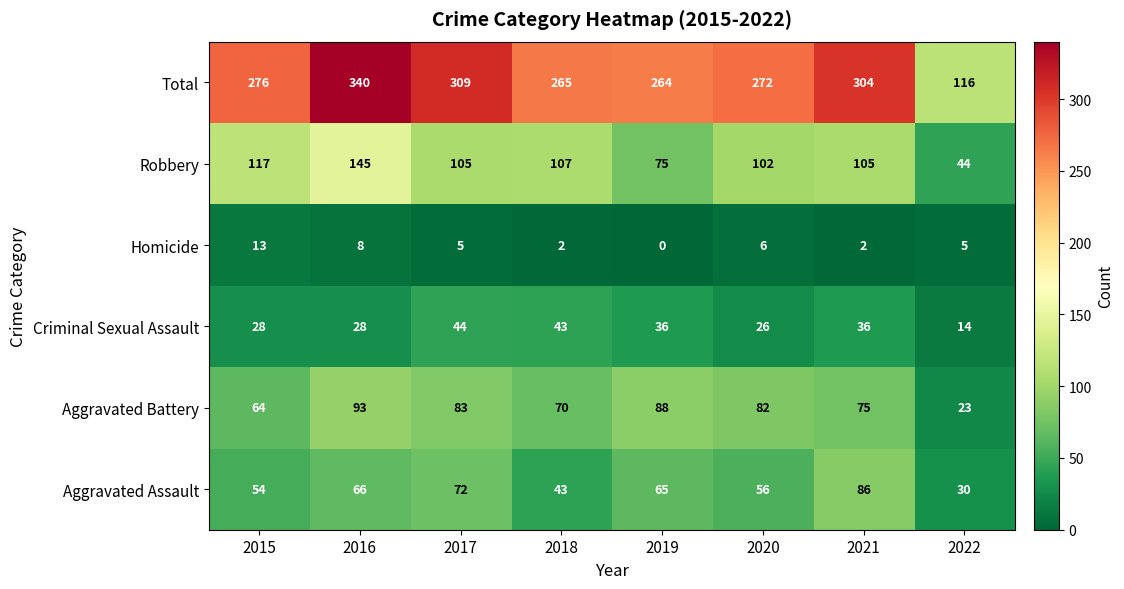

At which label is Total closest to 228?

2019